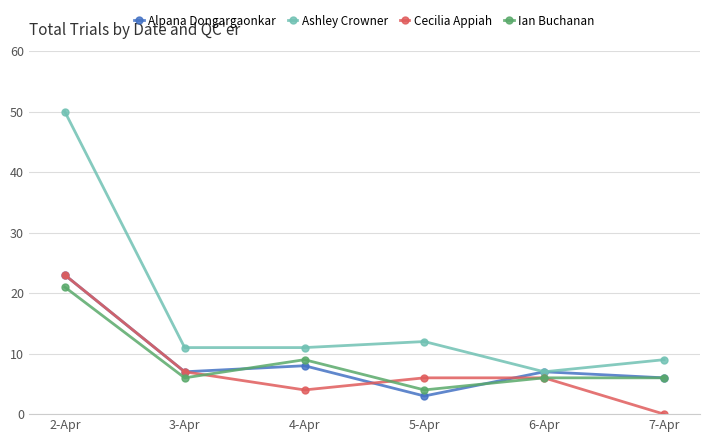

True or false: Cecilia Appiah has more than 2 interior local peaks.

False